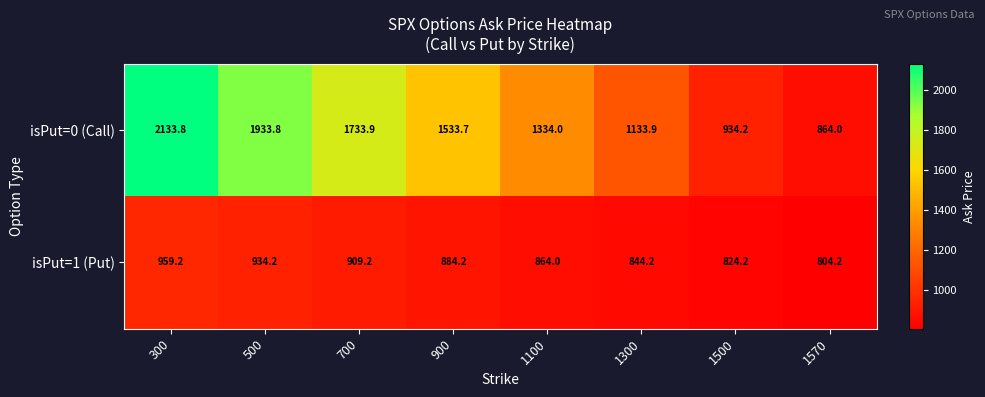

Reading left to right, transcribe all the data shown in this chart.

isPut=0 (Call): 2133.8	1933.8	1733.9	1533.7	1334.0	1133.9	934.2	864.0
isPut=1 (Put): 959.2	934.2	909.2	884.2	864.0	844.2	824.2	804.2